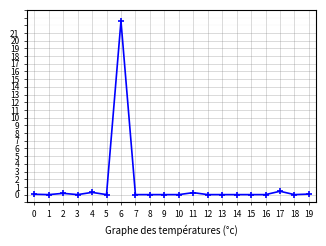

What is the difference between the maximum and minimum values?

22.6